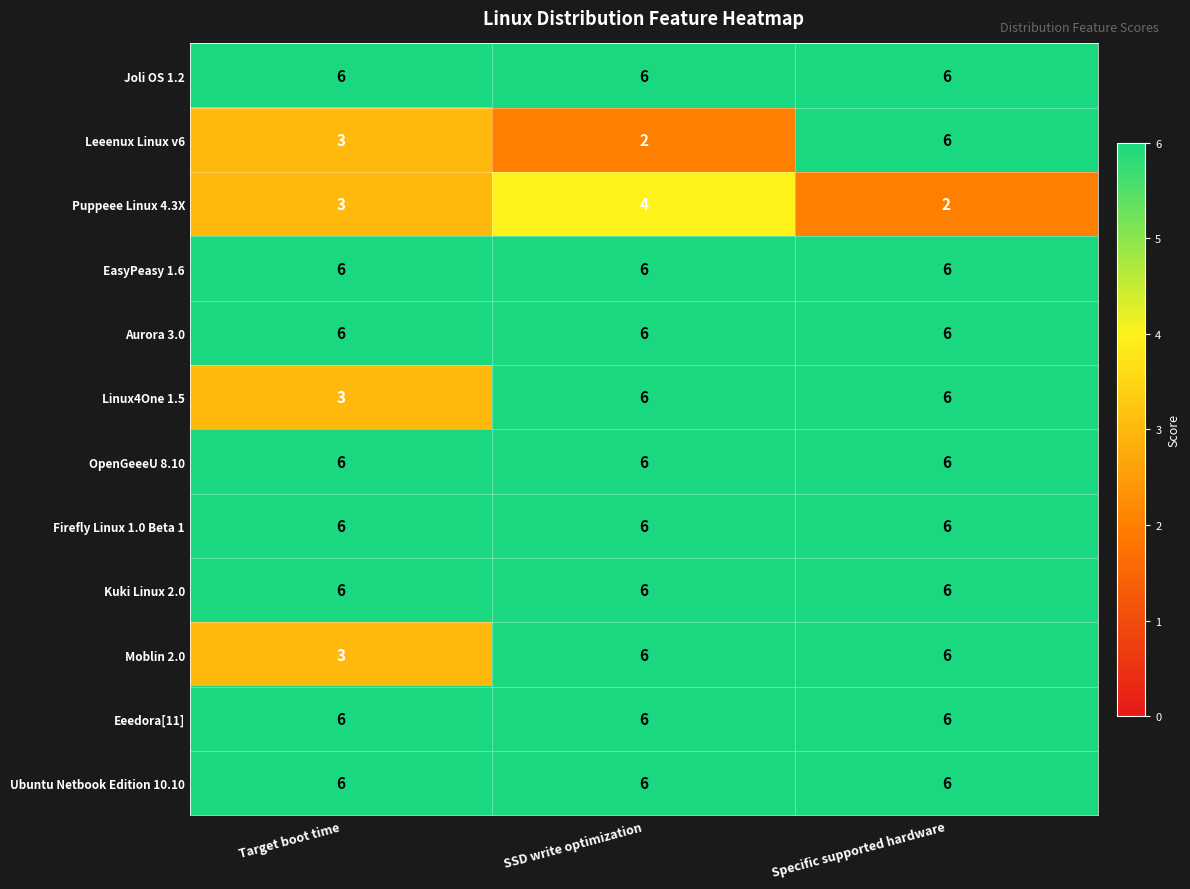

What is the sum of all Leeenux Linux v6 values?

11